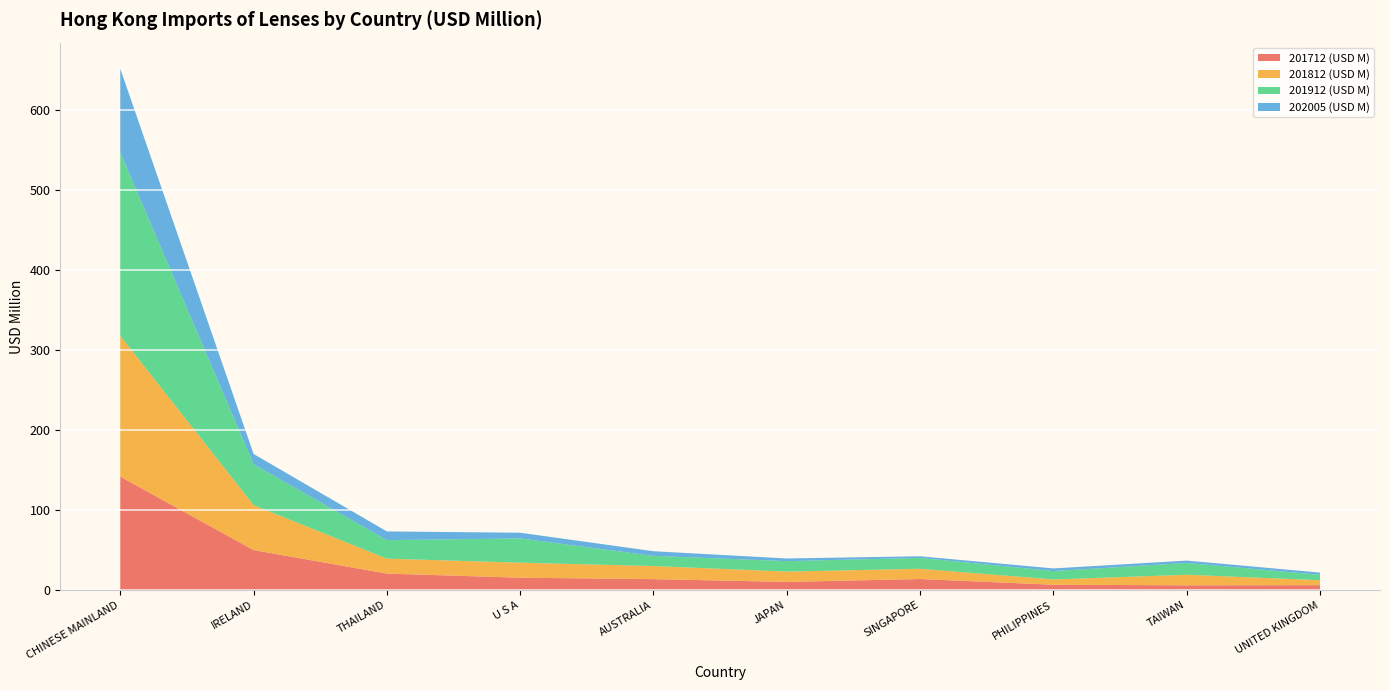

Reading left to right, list all the values displayed in this chart.

201712 (USD M): CHINESE MAINLAND=141.9	IRELAND=50.1	THAILAND=20.7	U S A=15.5	AUSTRALIA=13.7	JAPAN=10.3	SINGAPORE=13.9	PHILIPPINES=6.8	TAIWAN=6.0	UNITED KINGDOM=6.2
201812 (USD M): CHINESE MAINLAND=176.0	IRELAND=56.2	THAILAND=18.7	U S A=18.8	AUSTRALIA=16.4	JAPAN=12.9	SINGAPORE=12.8	PHILIPPINES=6.6	TAIWAN=13.2	UNITED KINGDOM=6.1
201912 (USD M): CHINESE MAINLAND=229.3	IRELAND=51.1	THAILAND=23.2	U S A=30.4	AUSTRALIA=12.7	JAPAN=13.1	SINGAPORE=13.6	PHILIPPINES=10.5	TAIWAN=14.8	UNITED KINGDOM=6.8
202005 (USD M): CHINESE MAINLAND=104.8	IRELAND=12.8	THAILAND=10.9	U S A=7.1	AUSTRALIA=5.8	JAPAN=3.3	SINGAPORE=2.0	PHILIPPINES=3.3	TAIWAN=3.0	UNITED KINGDOM=2.7